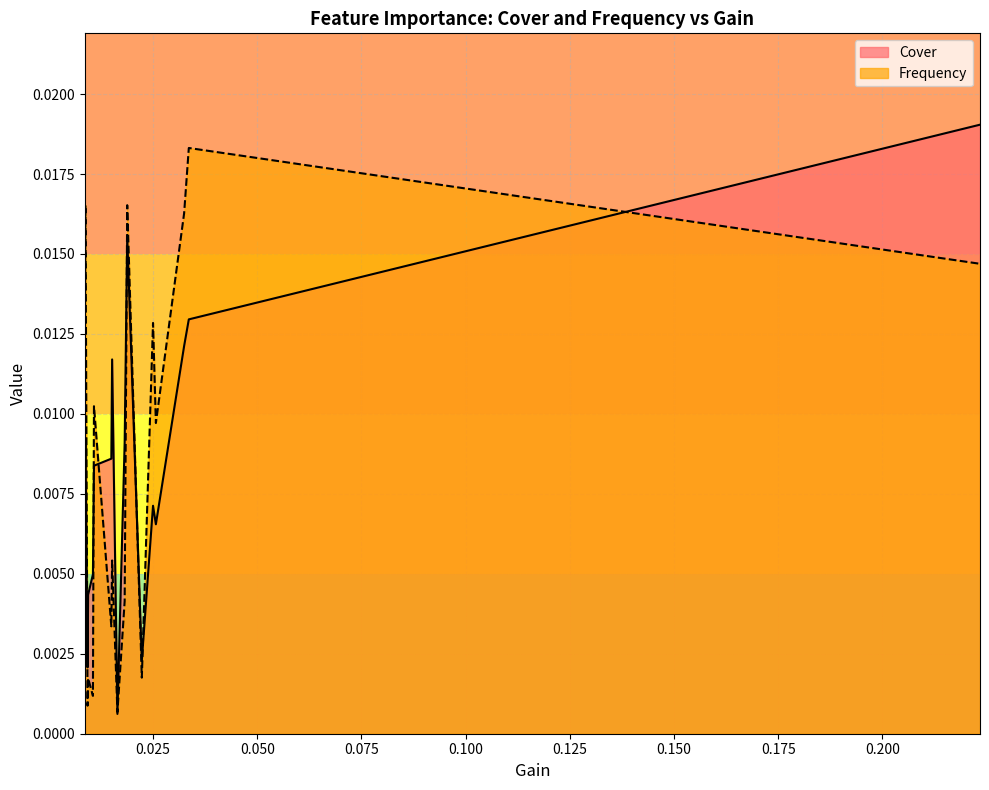

Which series has the largest range (max minus min)?

Cover